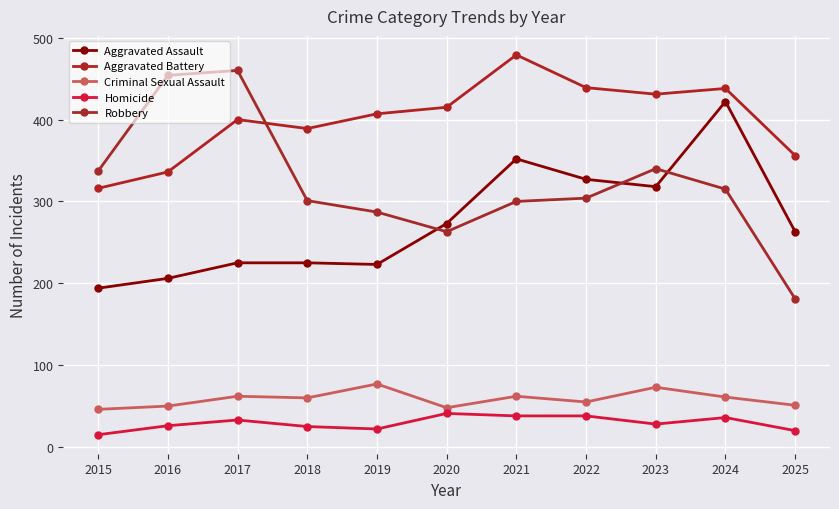

What is the greatest value displayed?

479